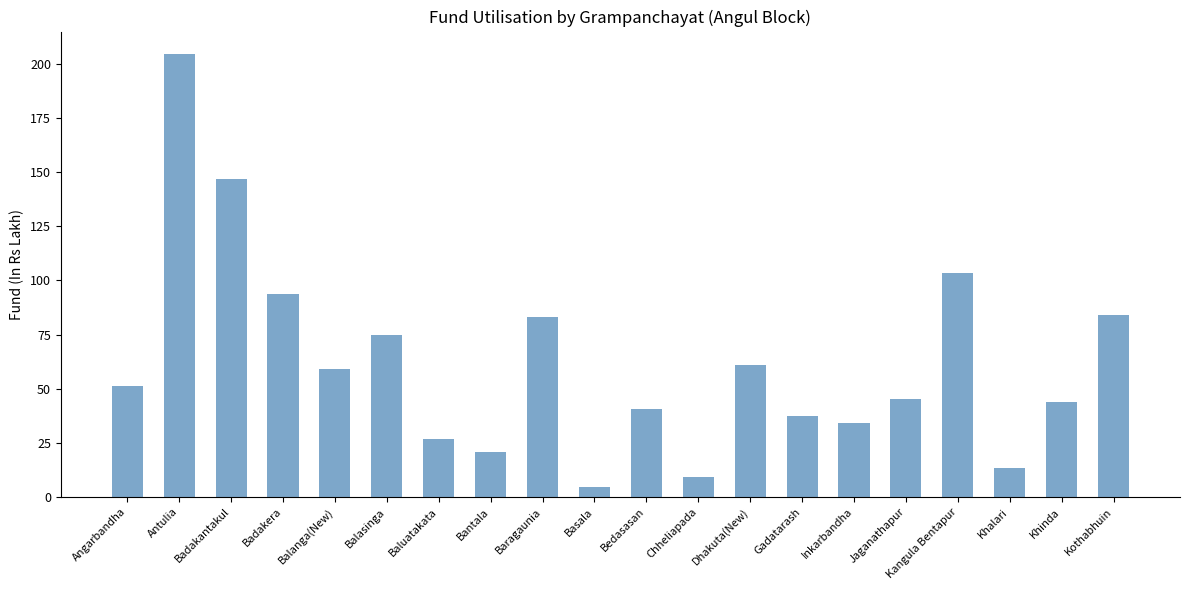

What is the ratio of the value at Jaganathapur to the value at Kothabhuin?

0.5